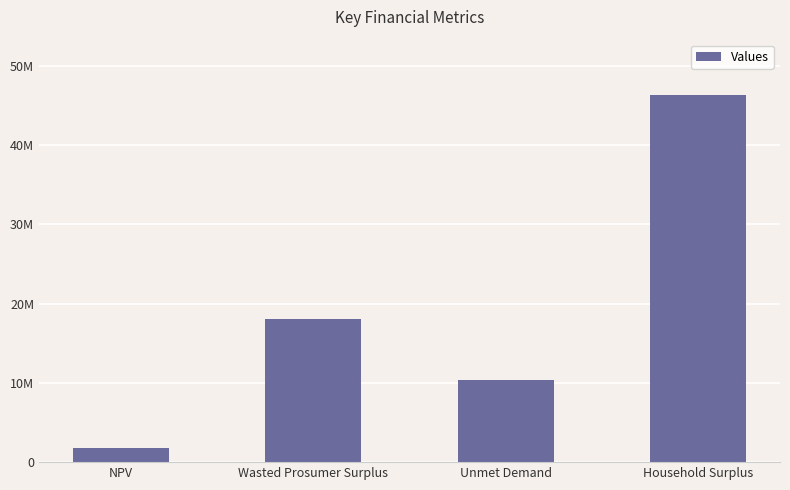

Which has a higher value, Household Surplus or Wasted Prosumer Surplus?

Household Surplus